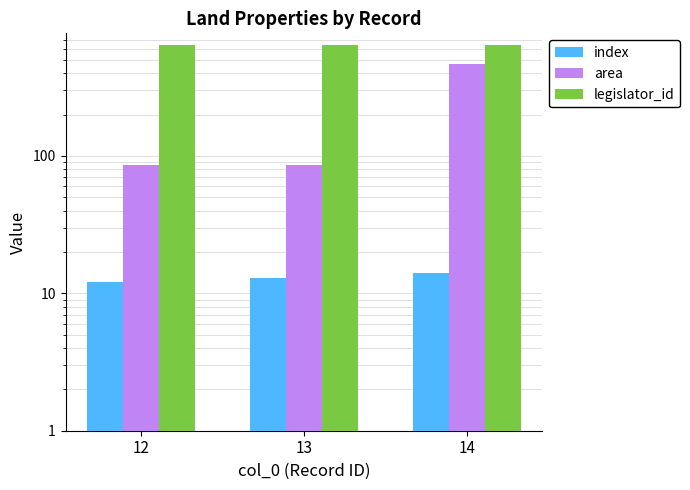

Between 13 and 12, which is larger?

13